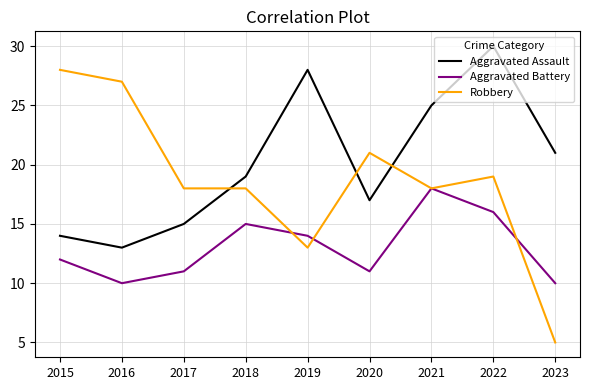

List the series in order of their overall mean, lowest first.

Aggravated Battery, Robbery, Aggravated Assault